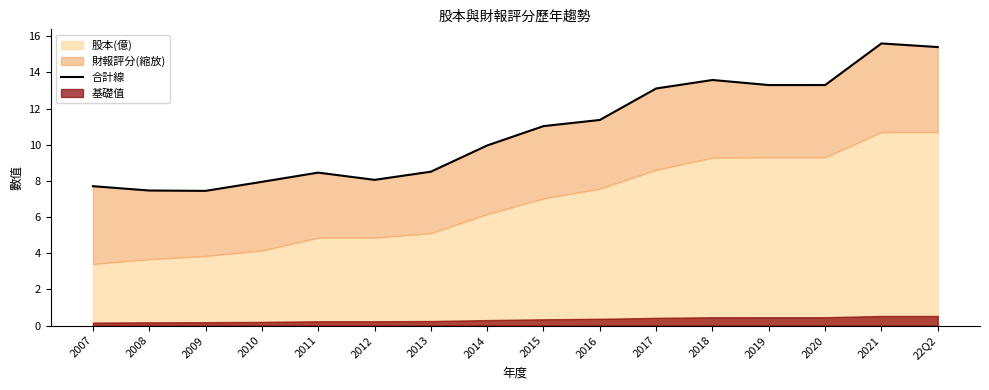

List the labels in order of value, smallest first.

2009, 2008, 2007, 2010, 2012, 2011, 2013, 2014, 2015, 2016, 2017, 2019, 2020, 2018, 22Q2, 2021